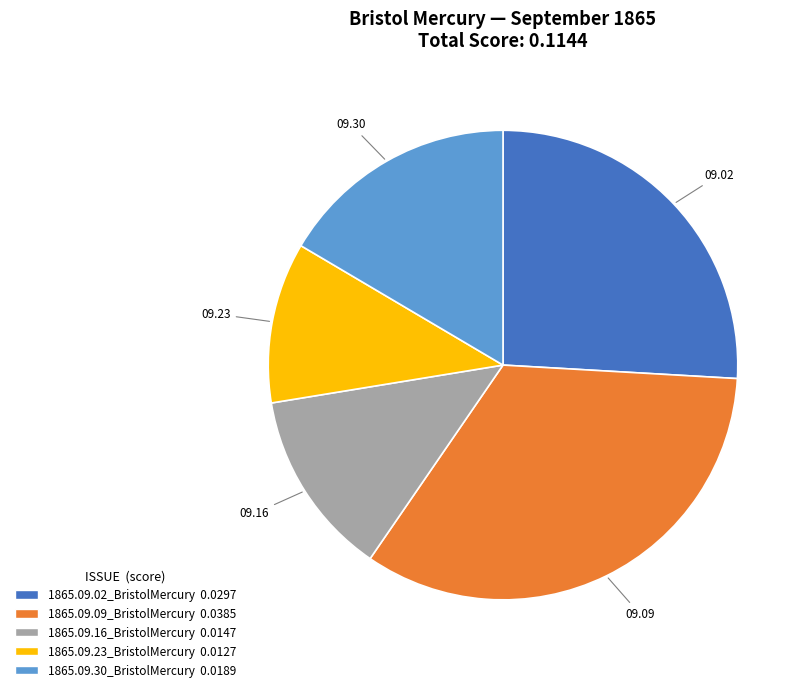

Is there any slice that represents more than half of the pie?

No